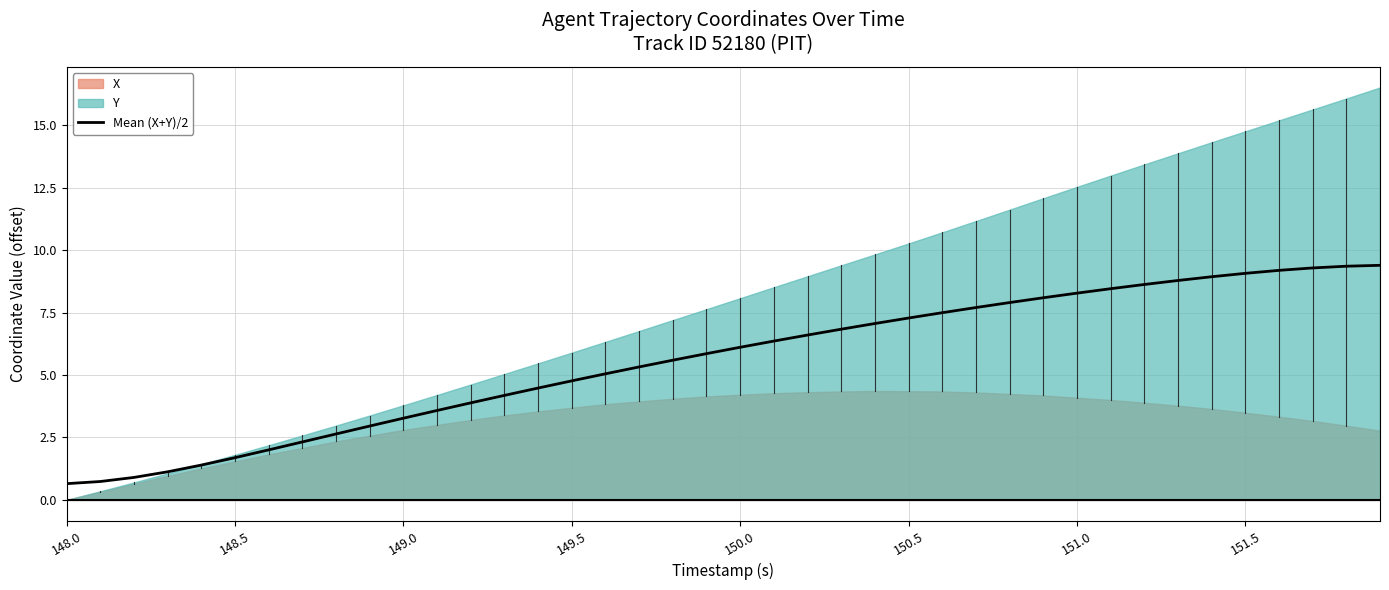

What is the minimum value for Mean (X+Y)/2?

0.7